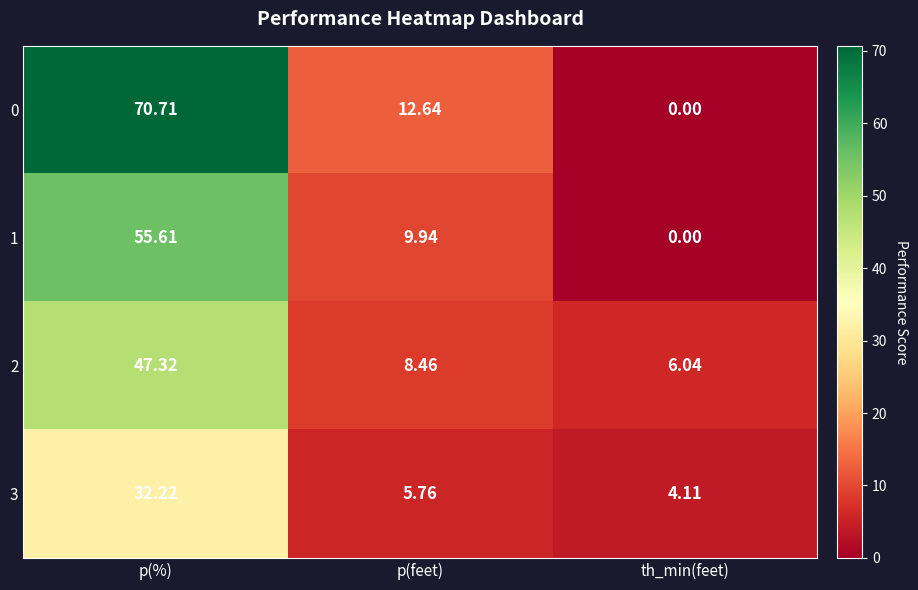

Which category has the highest value across all series?

p(%)